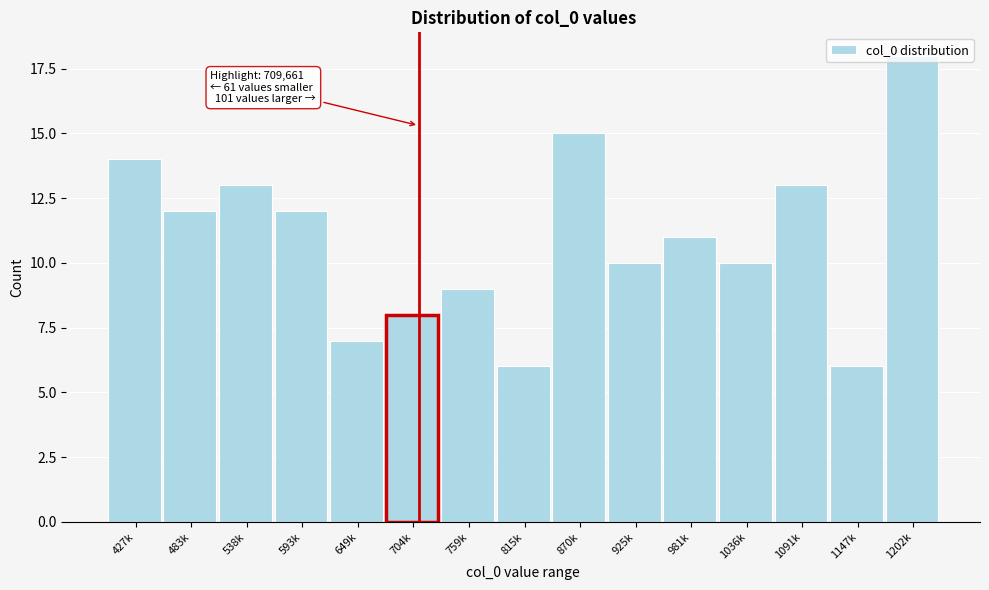

What is the label of the 9th bar from the right?

759k